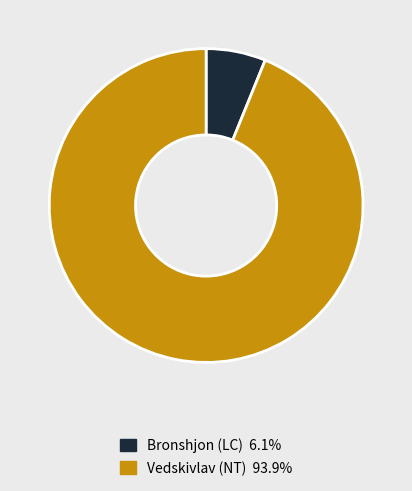

What is the smallest slice in the pie chart?

Bronshjon (LC)